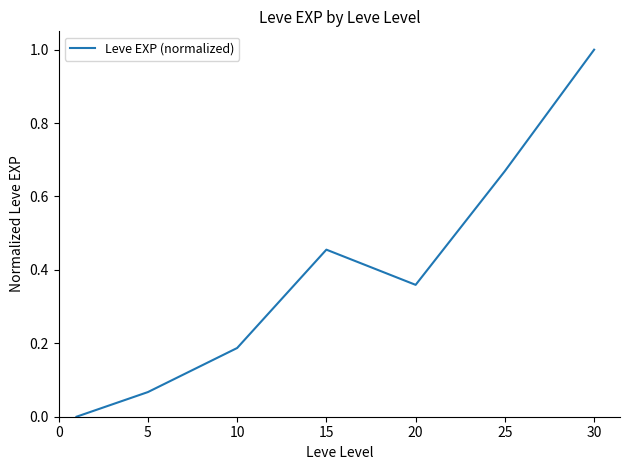

What is the sum of all values?

2.7